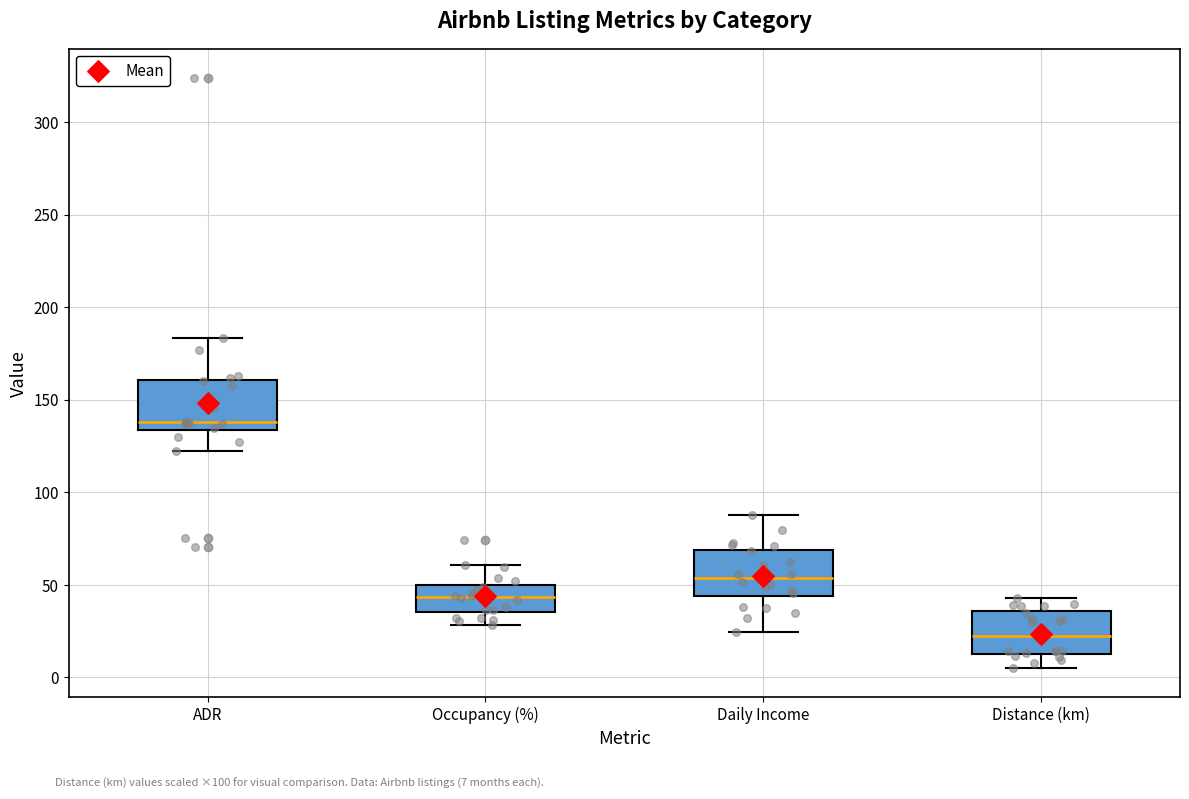

Reading left to right, read every box against the y-axis: the position of its median line, the range the box covers, and the ends of its whiskers. The values are not printed on the chart, so give them approximately, as read against the axis.

ADR: median 140, box 135 to 160, whiskers 120 to 185
Occupancy (%): median 45, box 35 to 50, whiskers 30 to 60
Daily Income: median 55, box 45 to 70, whiskers 25 to 90
Distance (km): median 20, box 15 to 35, whiskers 5 to 45